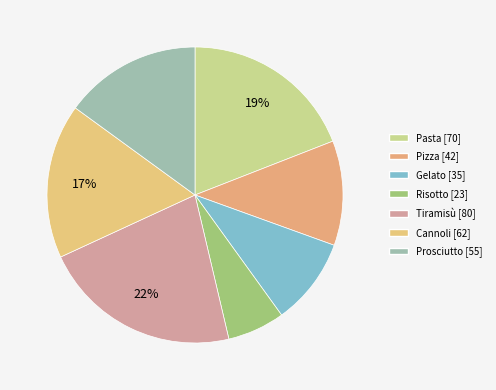

Count the number of slices in the pie.

7